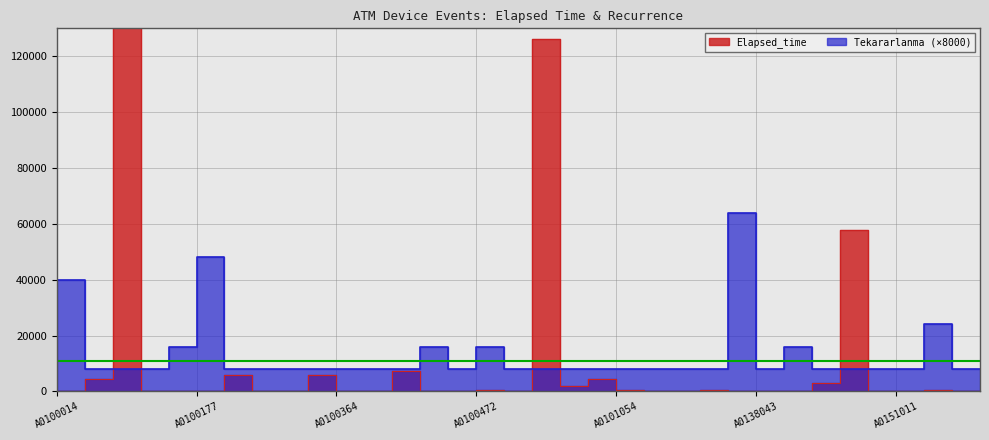

What is the value of the Elapsed_time point at the 32nd from the left?

50